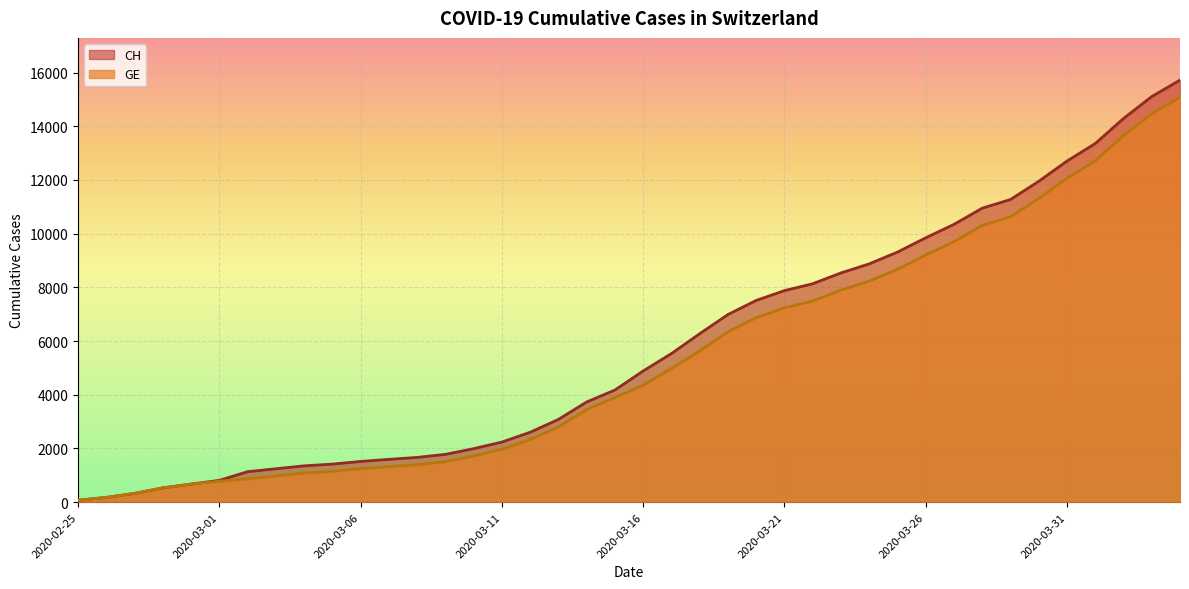

What is the sum of the GE values at 2020-03-11 and 2020-03-08?

3363